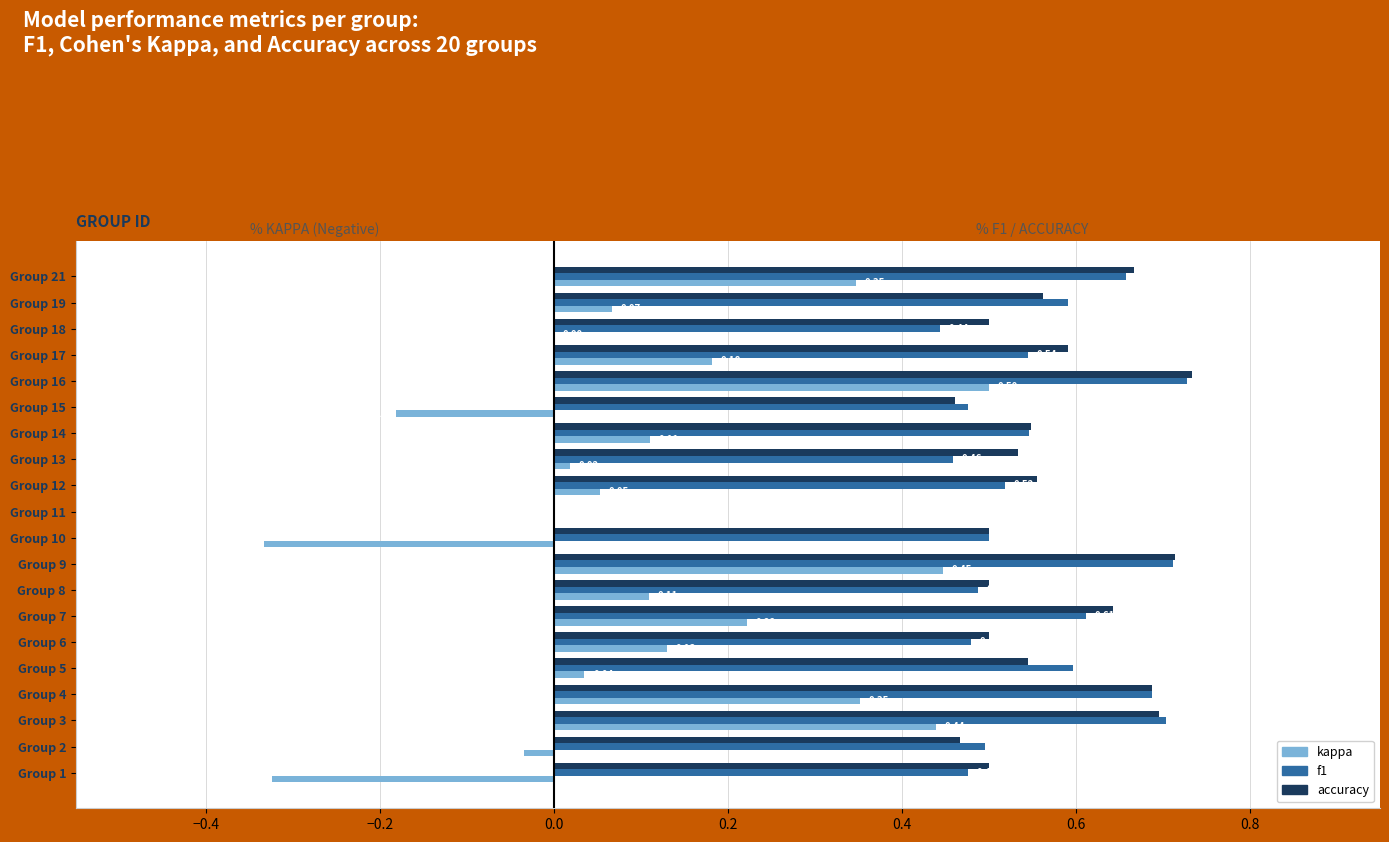

Which series changed the most between Group 2 and Group 15?

kappa